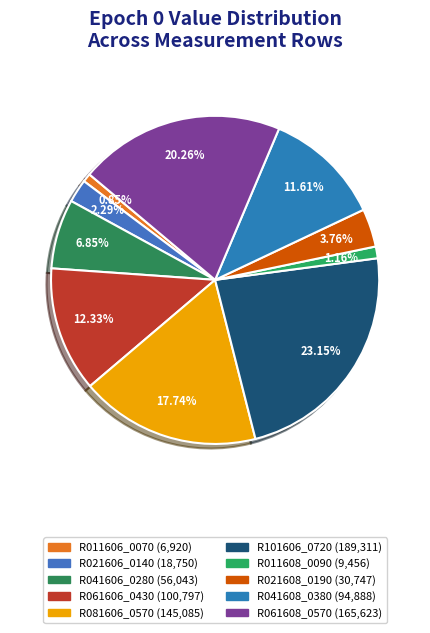

To the nearest percent, what is the combined percentage of R021606_0140 and R061608_0570?

23%